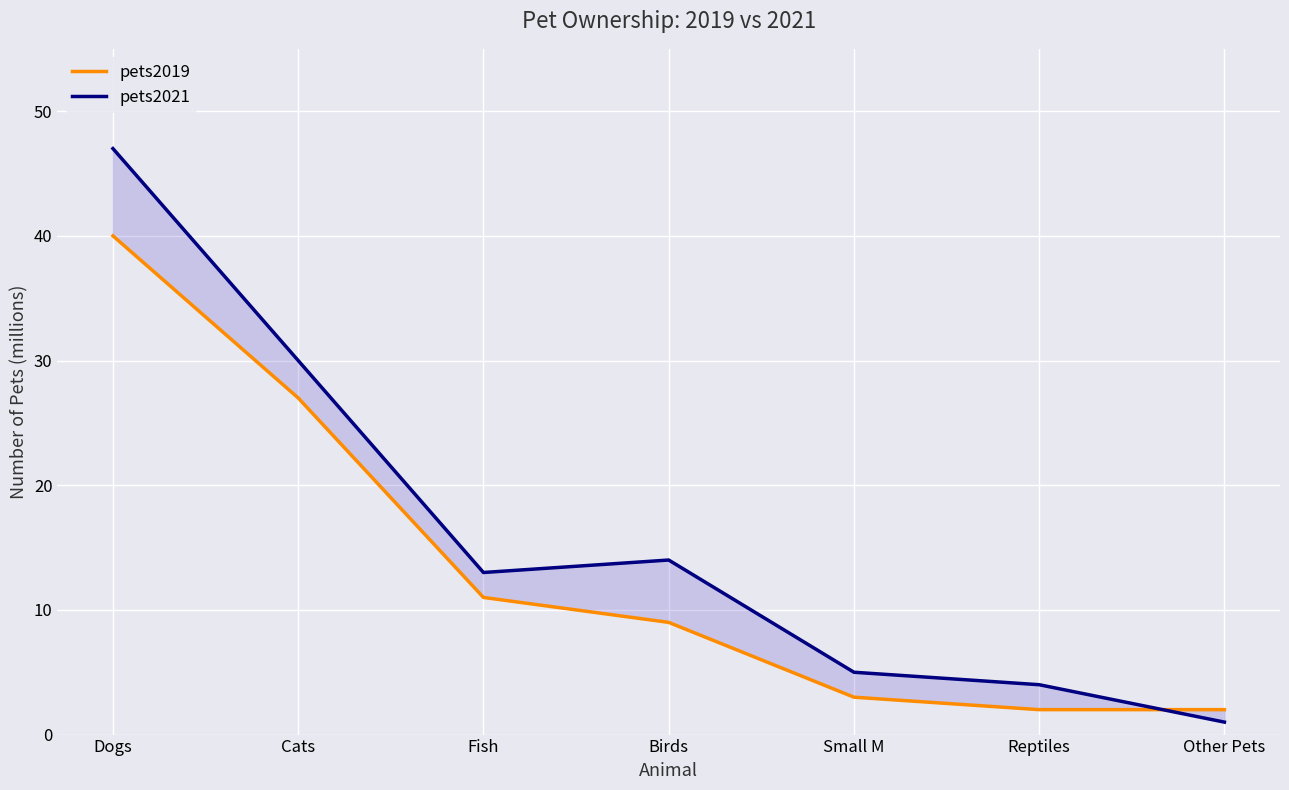

What are all the series names shown in the legend?

pets2019, pets2021